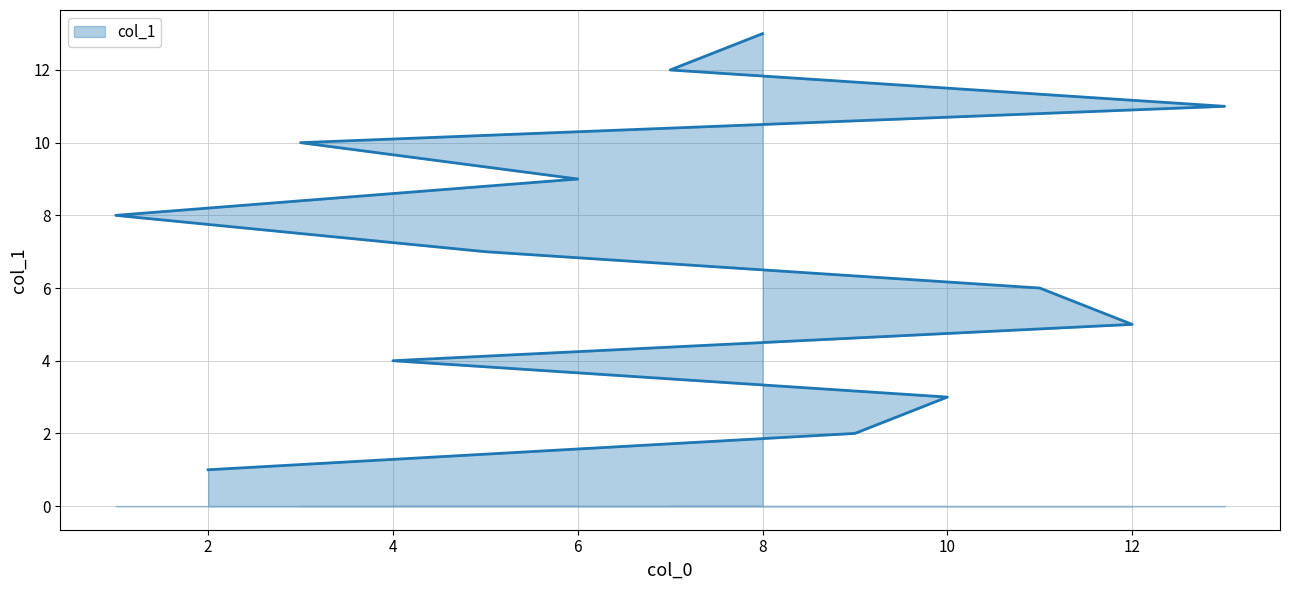

What position from the right is 3?

4